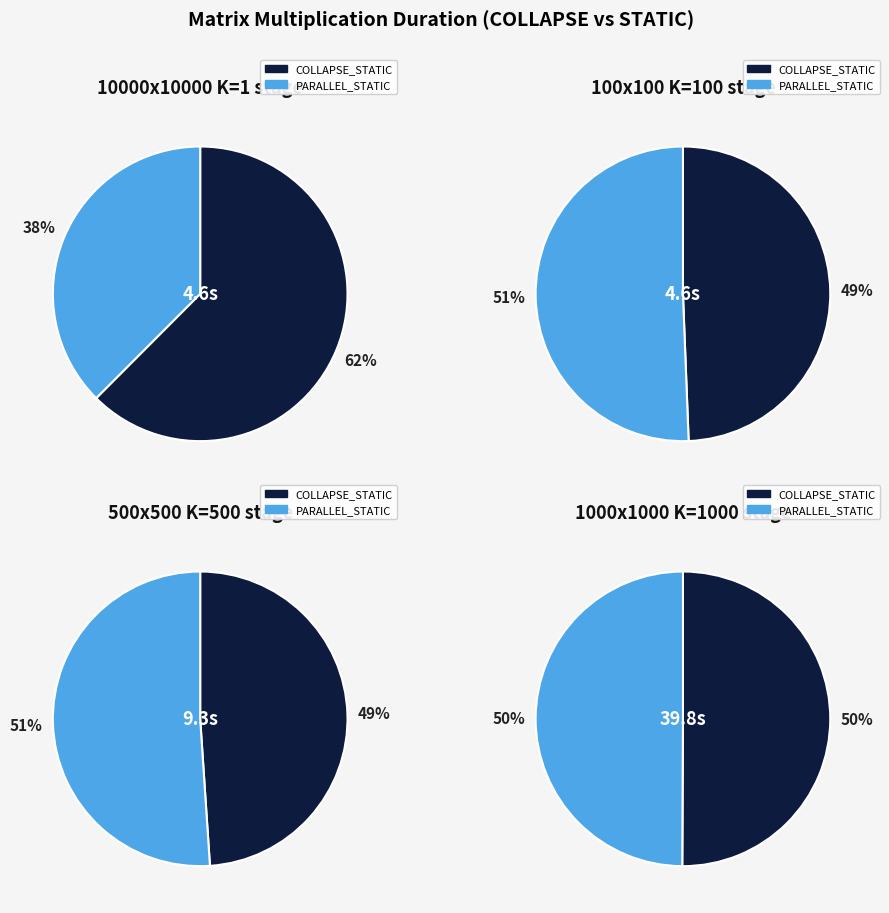

What is the change in value from N:10000_M:10000_K:1_ STATIC to N:100_M:100_K:100_ COLLAPSE?

+0.5